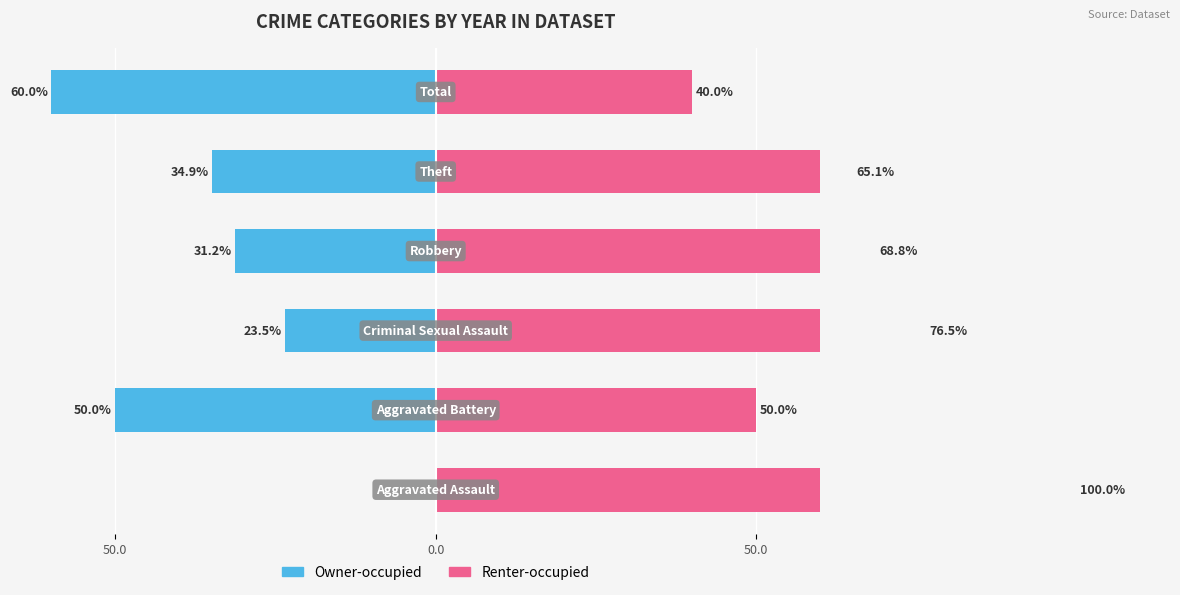

Rank the series by their maximum value, from highest to lowest.

Renter-occupied, Owner-occupied